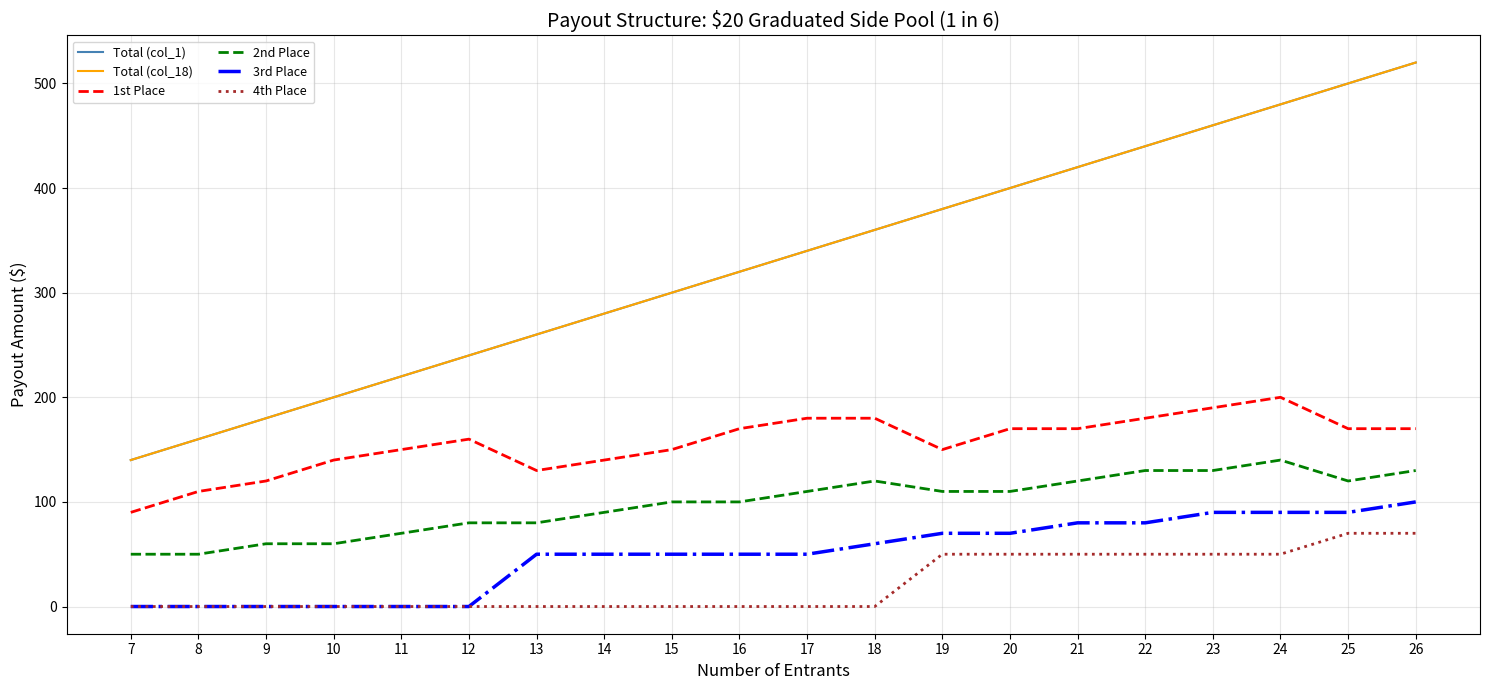

What is the value of the Total (col_1) point at the 16th from the left?

440